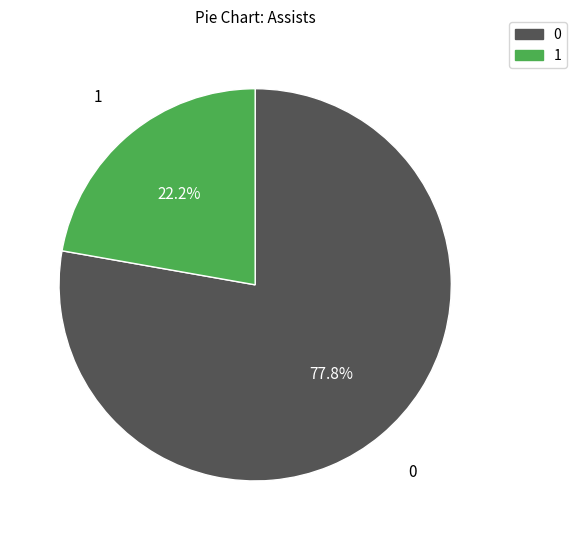

Does any single category account for the majority?

Yes